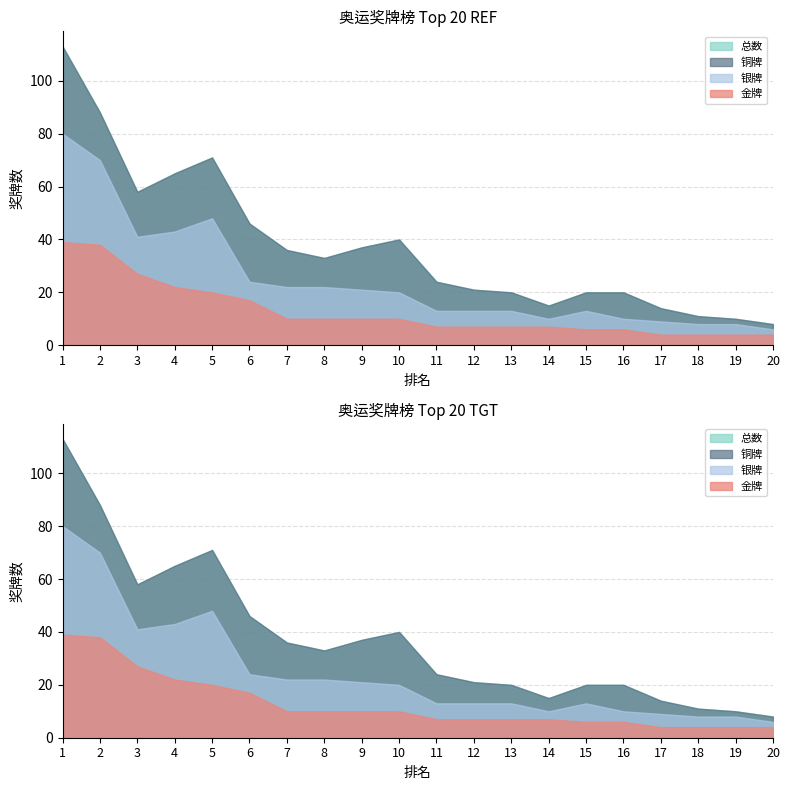

How many series are shown in this chart?

4